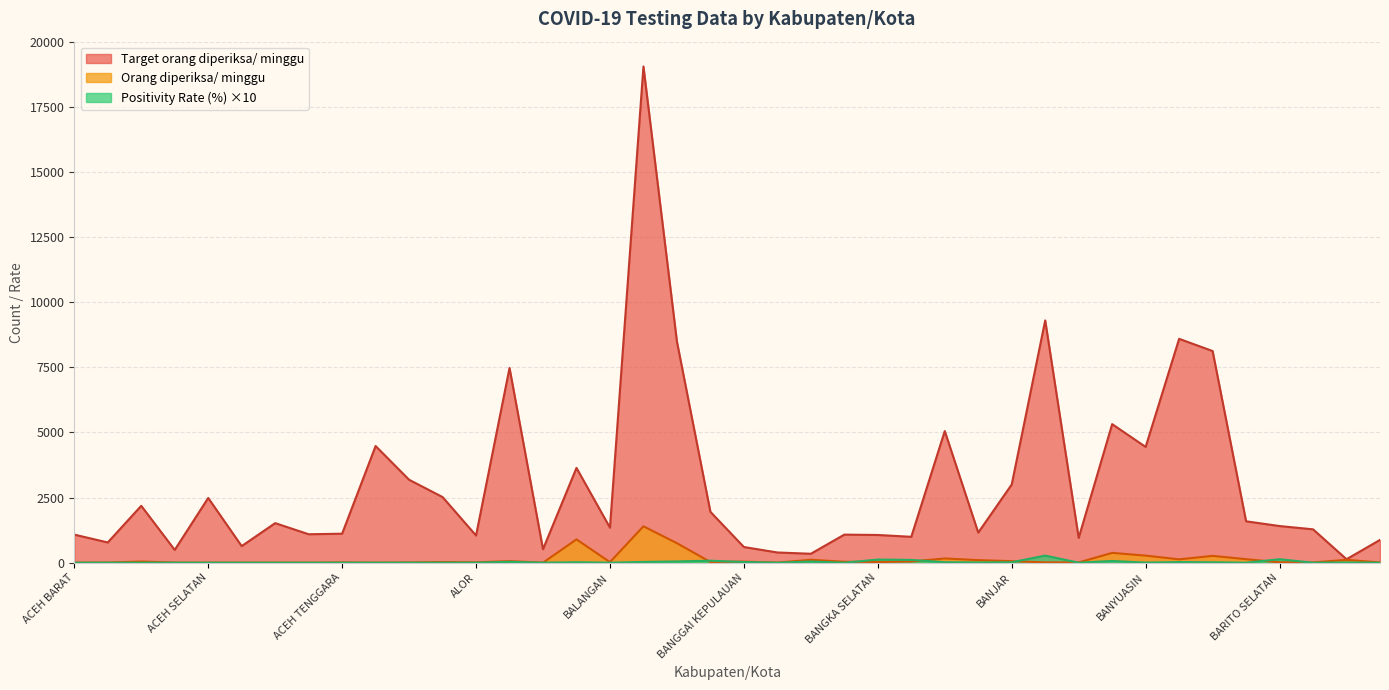

How many lines are shown in the chart?

3